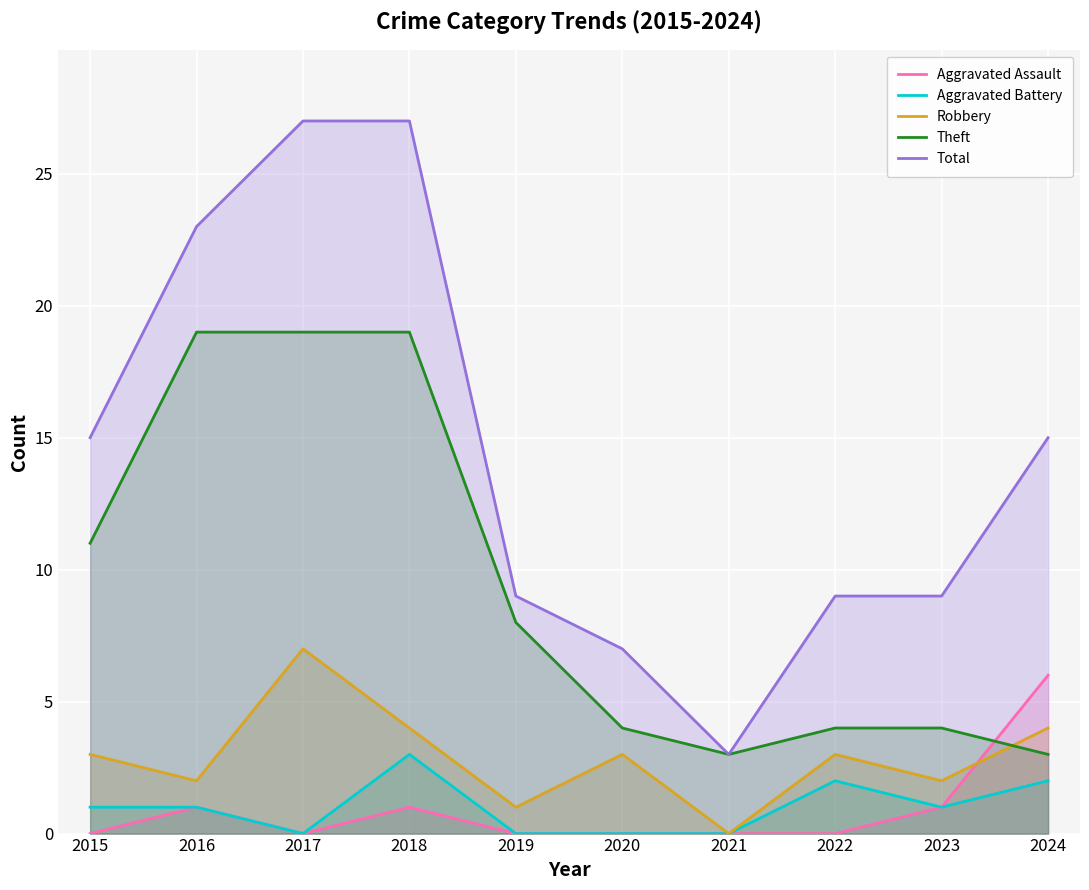

What is the average value of the Robbery series?

3